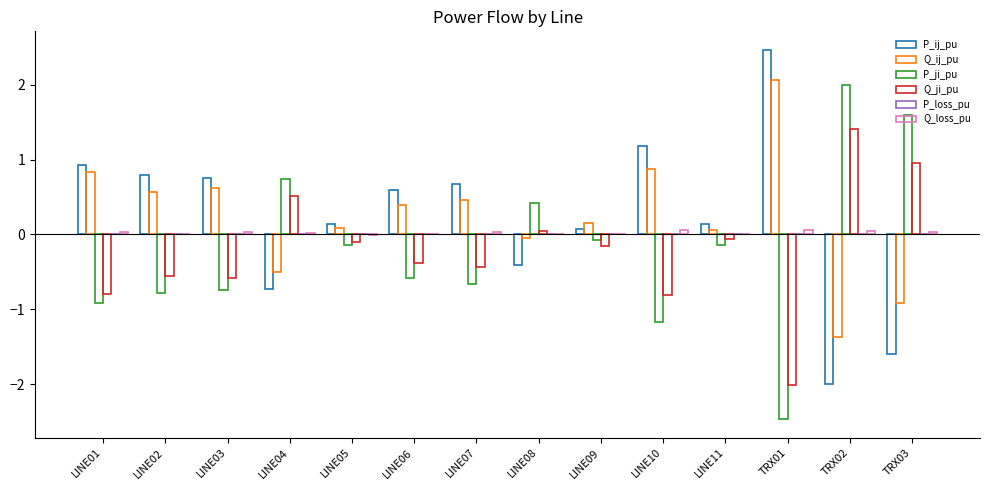

Does the chart contain stacked bars?

No